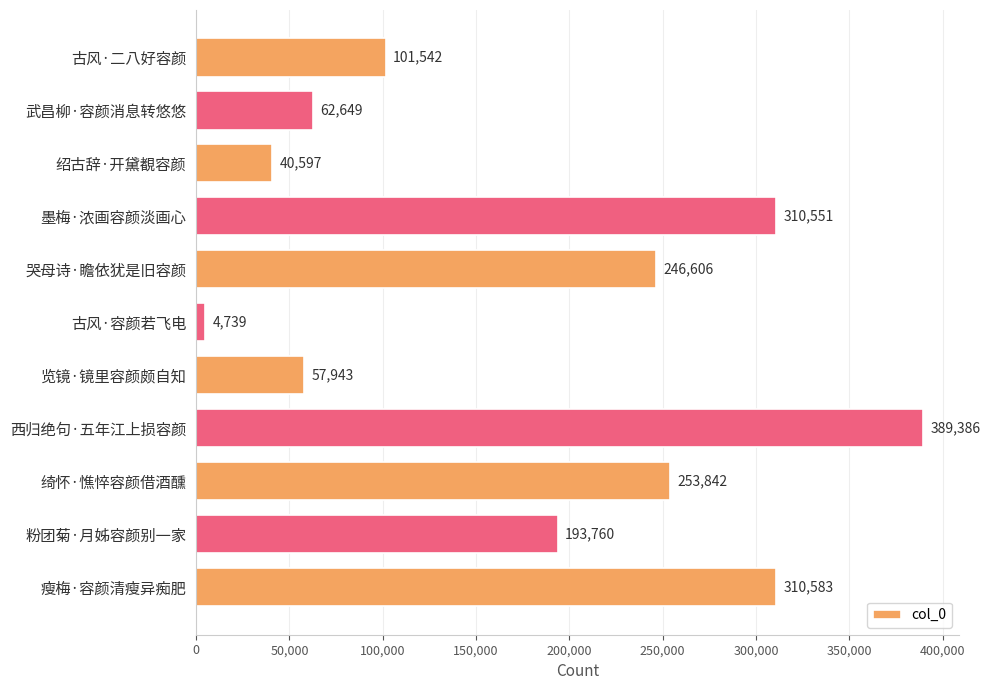

List the labels in order of value, smallest first.

古风·容颜若飞电, 绍古辞·开黛覩容颜, 览镜·镜里容颜颇自知, 武昌柳·容颜消息转悠悠, 古风·二八好容颜, 粉团菊·月姊容颜别一家, 哭母诗·瞻依犹是旧容颜, 绮怀·憔悴容颜借酒醺, 墨梅·浓画容颜淡画心, 瘦梅·容颜清瘦异痴肥, 西归绝句·五年江上损容颜